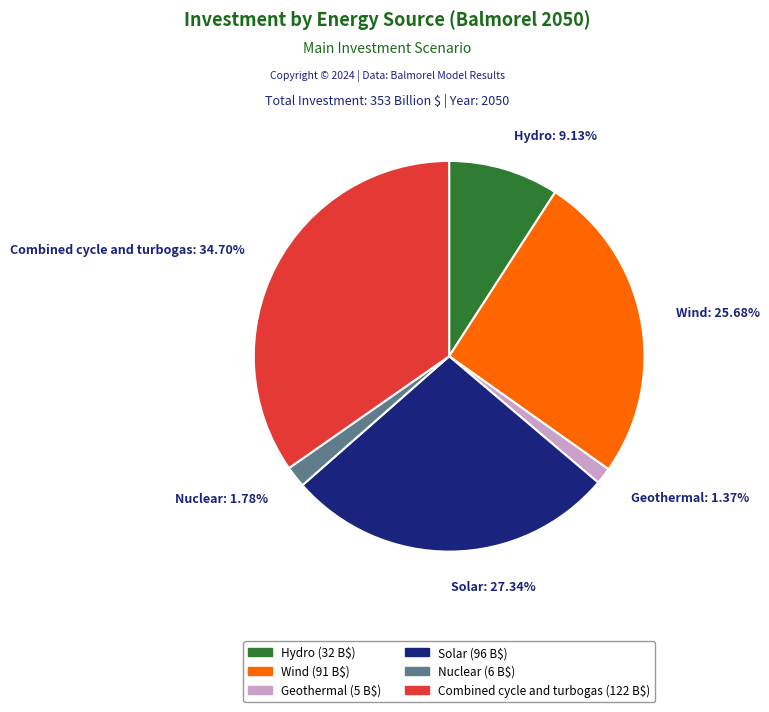

True or false: Combined cycle and turbogas accounts for 35% of the total.

True